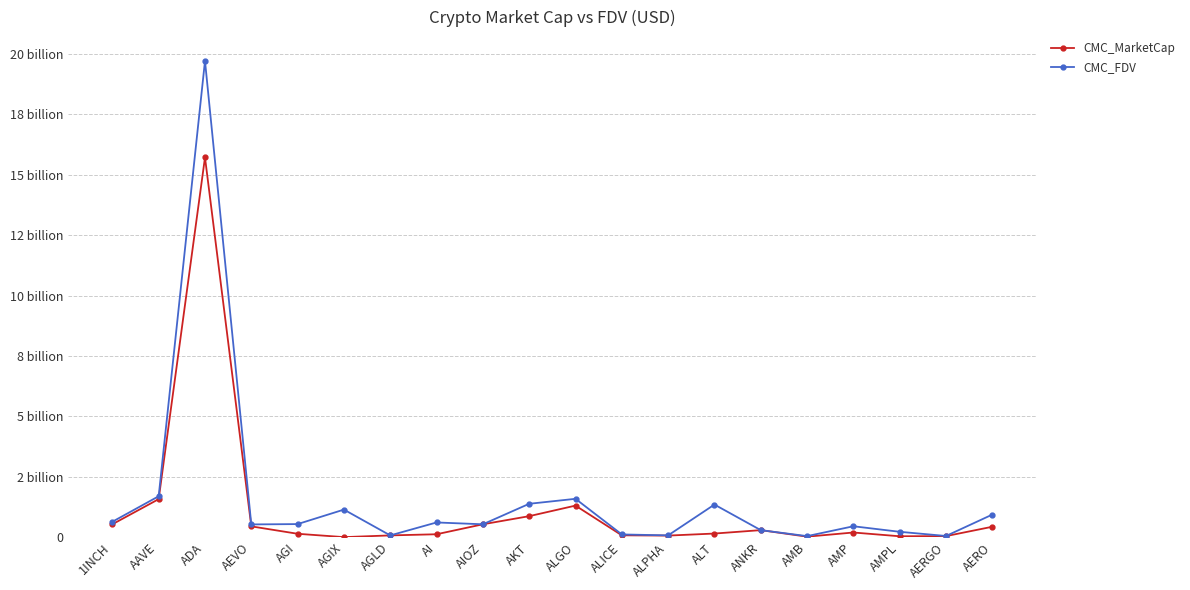

What are all the series names shown in the legend?

CMC_MarketCap, CMC_FDV